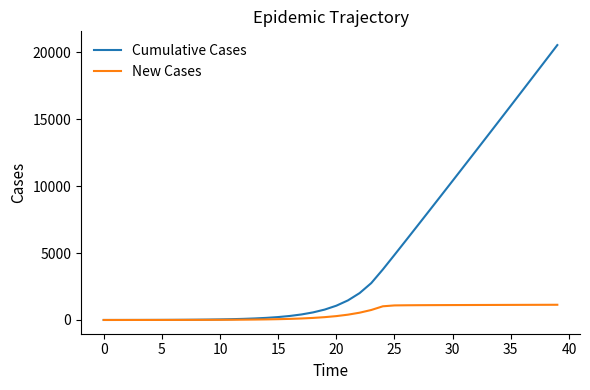

What are all the series names shown in the legend?

Cumulative Cases, New Cases